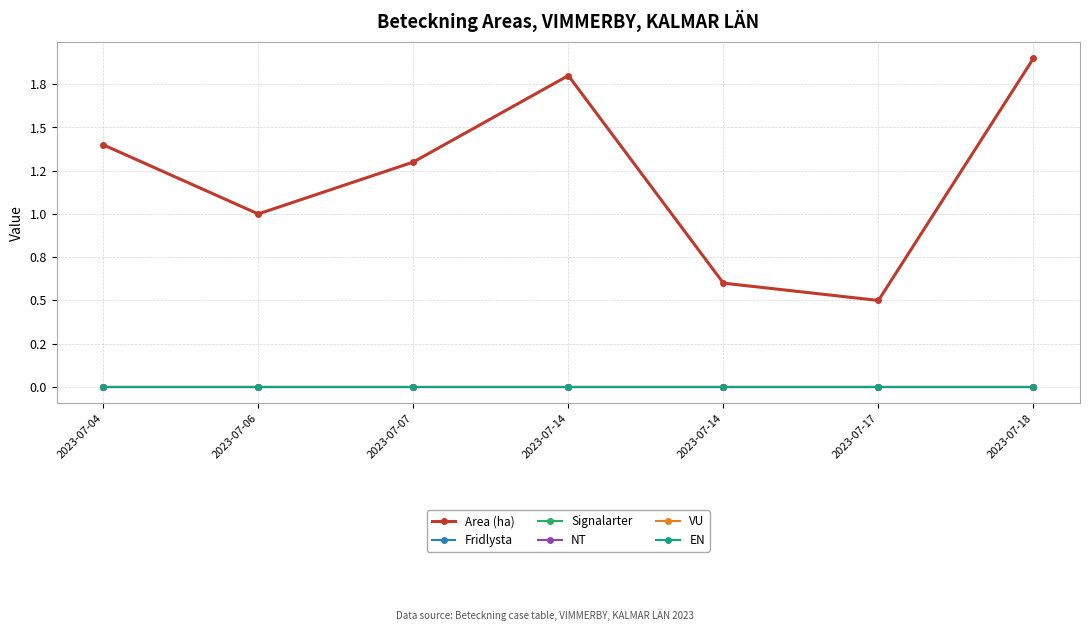

Is this an area chart (filled region under the line)?

No